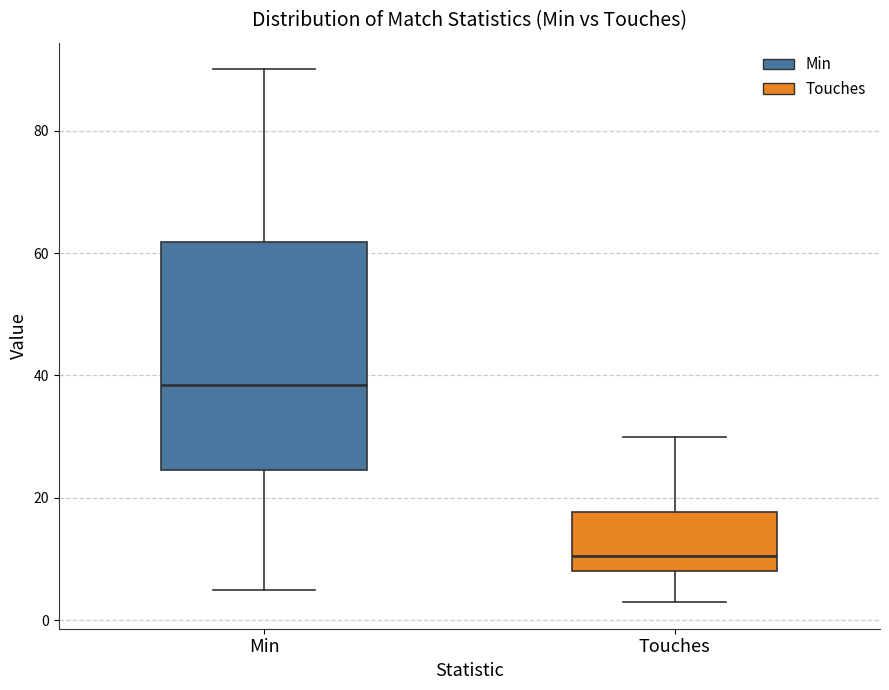

Where does the upper whisker of the box for Min end on the y-axis? The values are not printed on the chart, so give them approximately, as read against the axis.

90